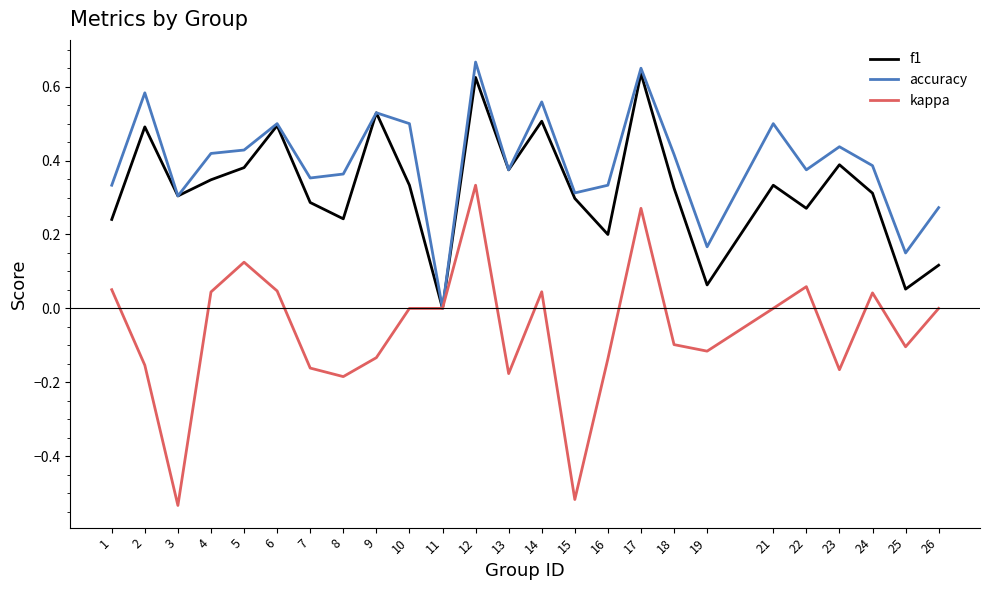

List the series in order of their peak value, lowest first.

kappa, f1, accuracy